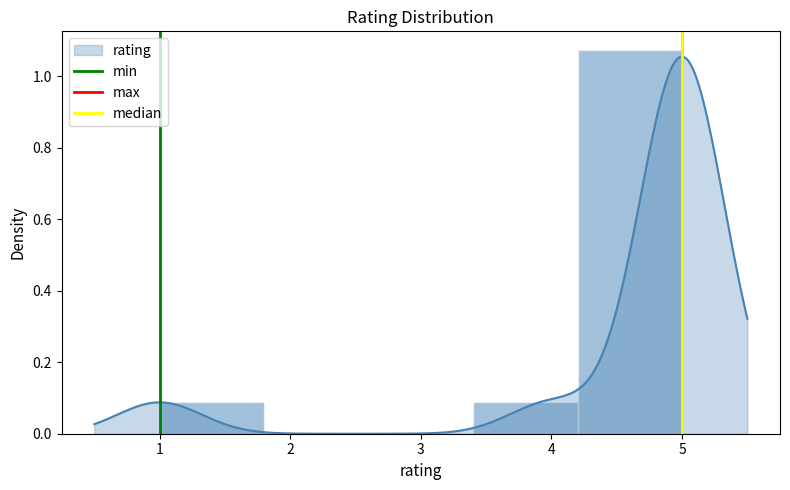

The min series shows 0 at 1. True or false?

False